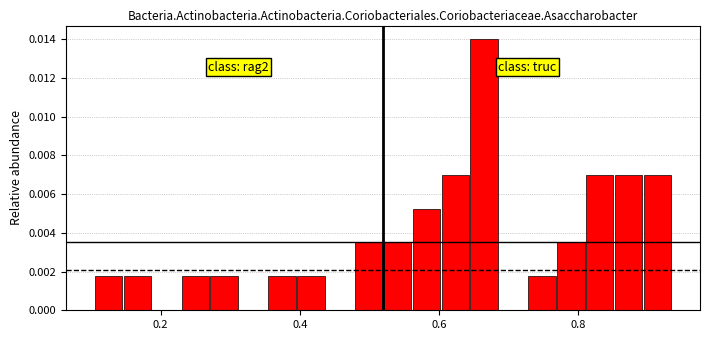

Around what value on the x-axis is the tallest bar? Give the approximate position of its centre, as read against the axis.

0.66